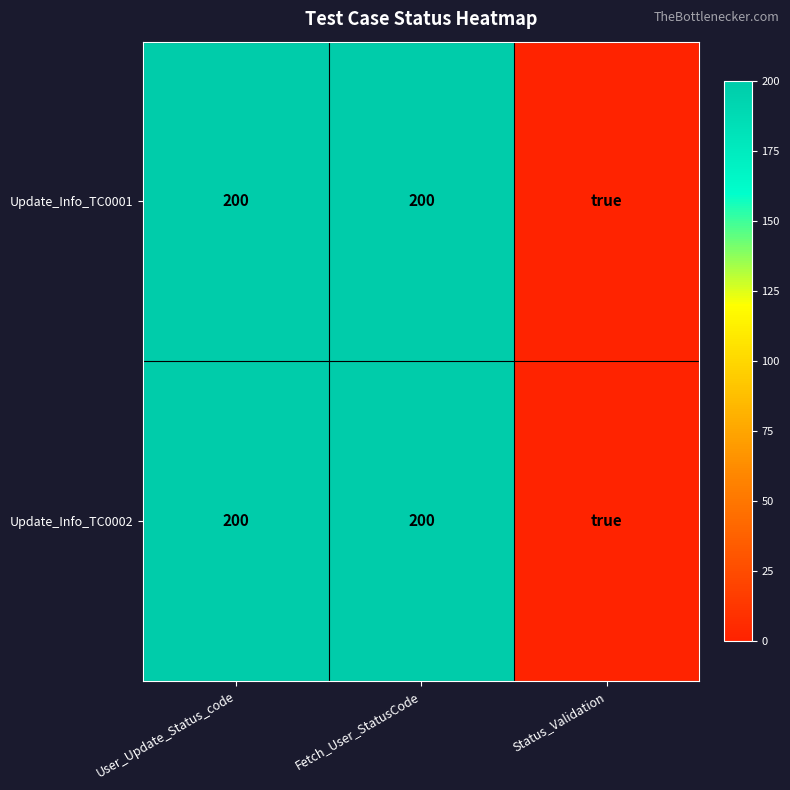

At which category is the sum across all series the highest?

User_Update_Status_code